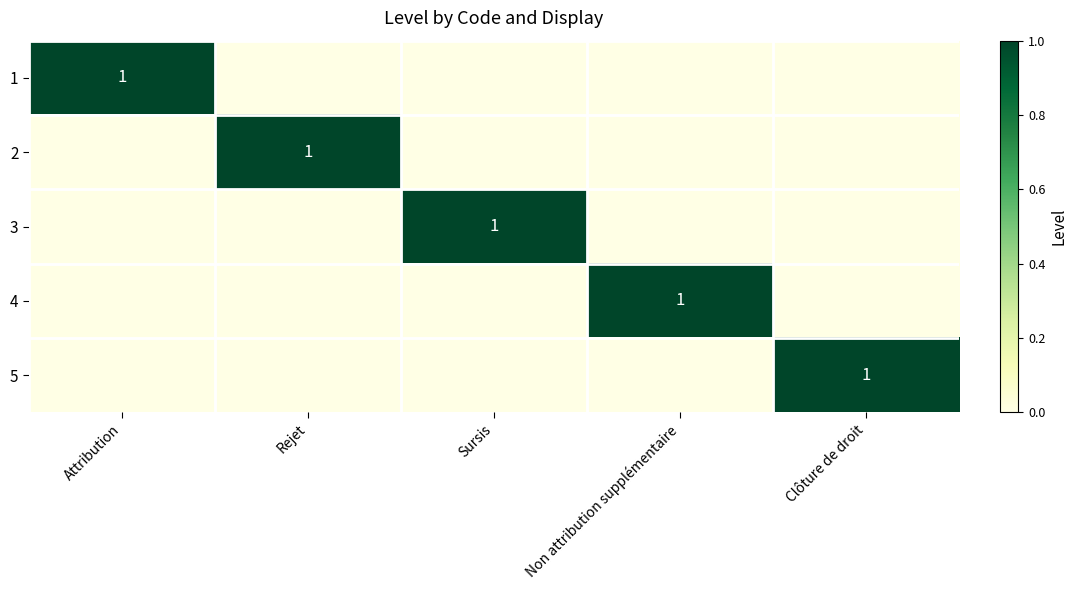

At how many categories does at least one series exceed 0?

5